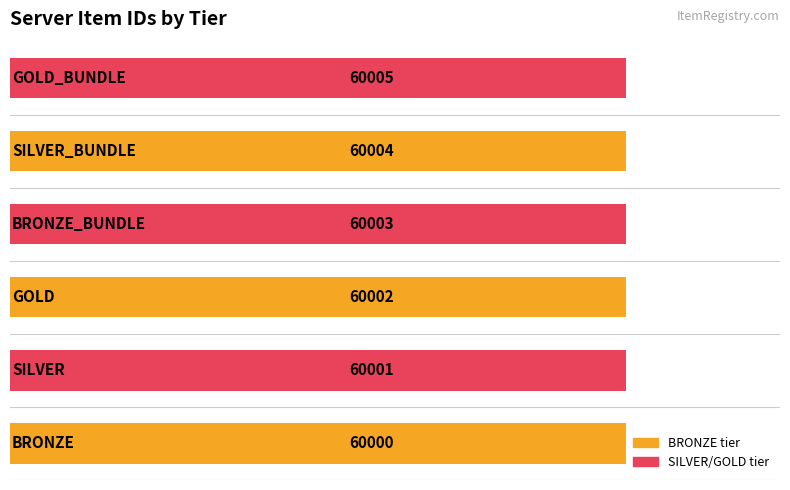

What is the difference between the second highest and minimum values?

4